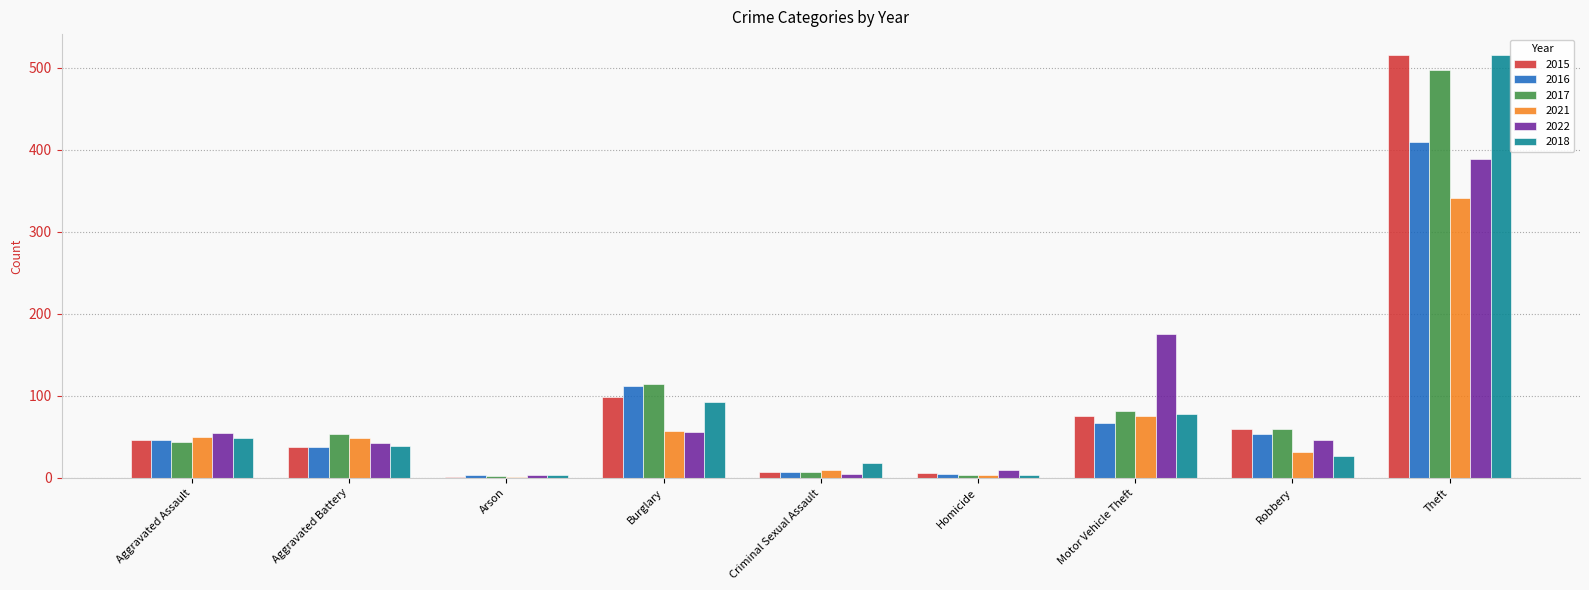

Between Aggravated Assault and Theft, which series saw the biggest shift?

2015